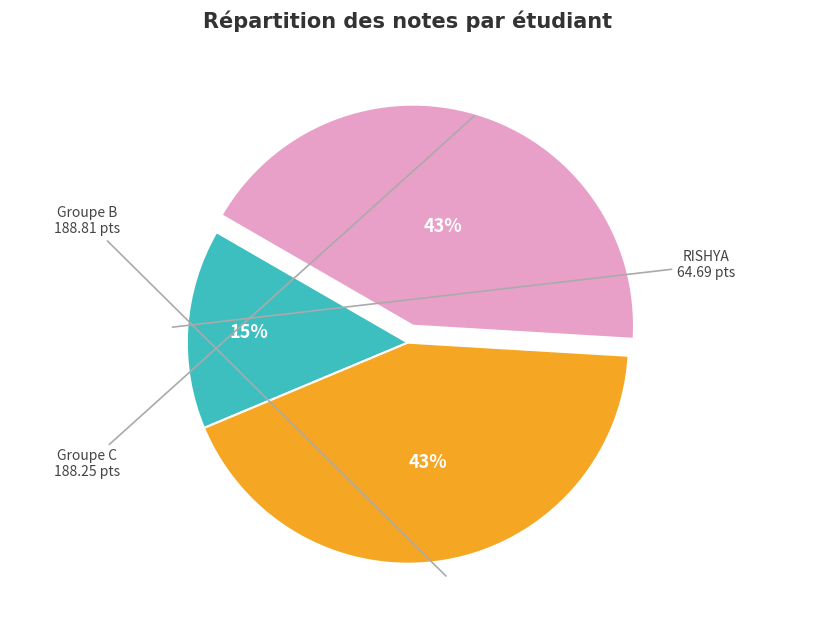

To the nearest percent, what is the average slice percentage?

33%